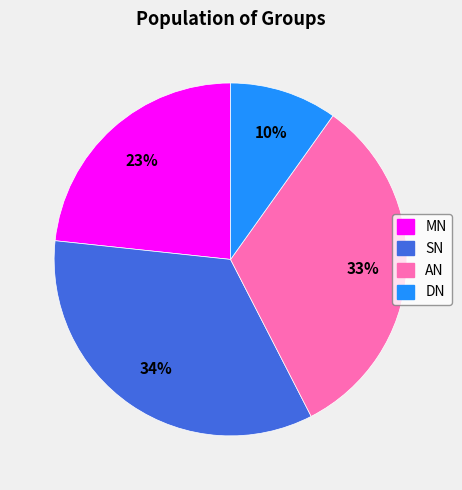

Between DN and SN, which is larger?

SN